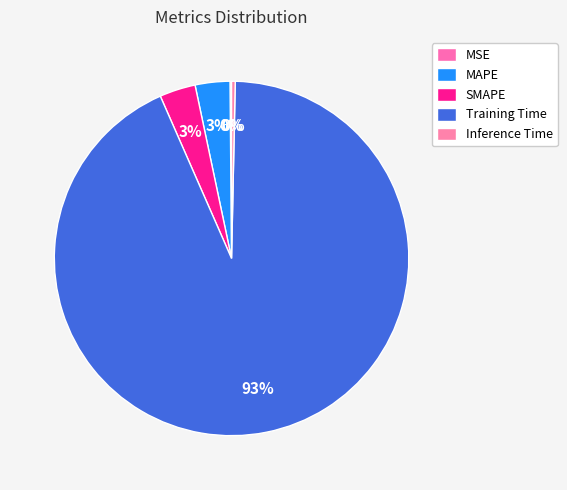

Between MSE and Inference Time, which is larger?

Inference Time